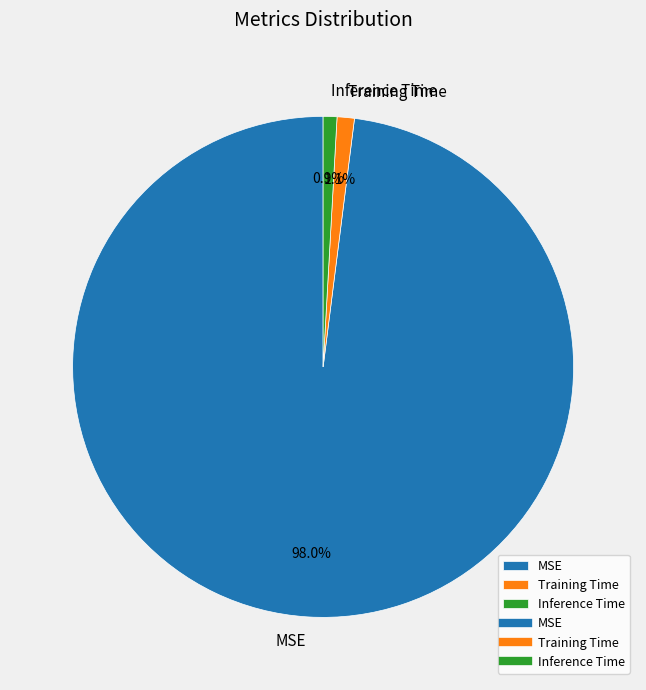

How many segments does this pie chart have?

3